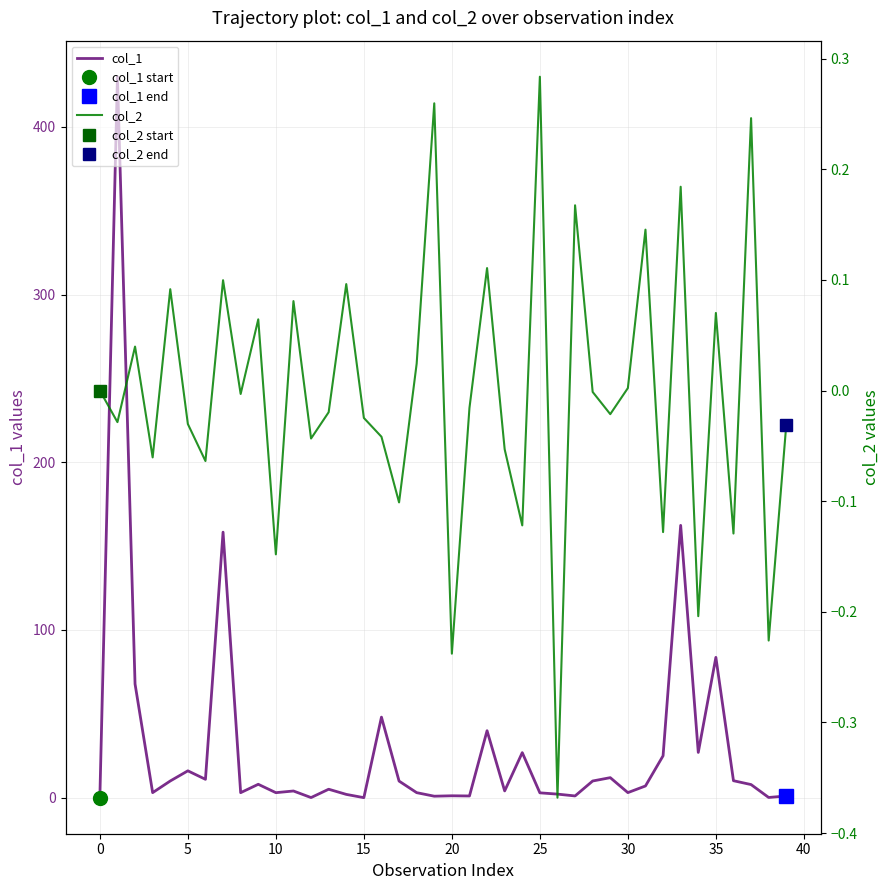

Is it true that col_1 equals 0.0 at 0?

True